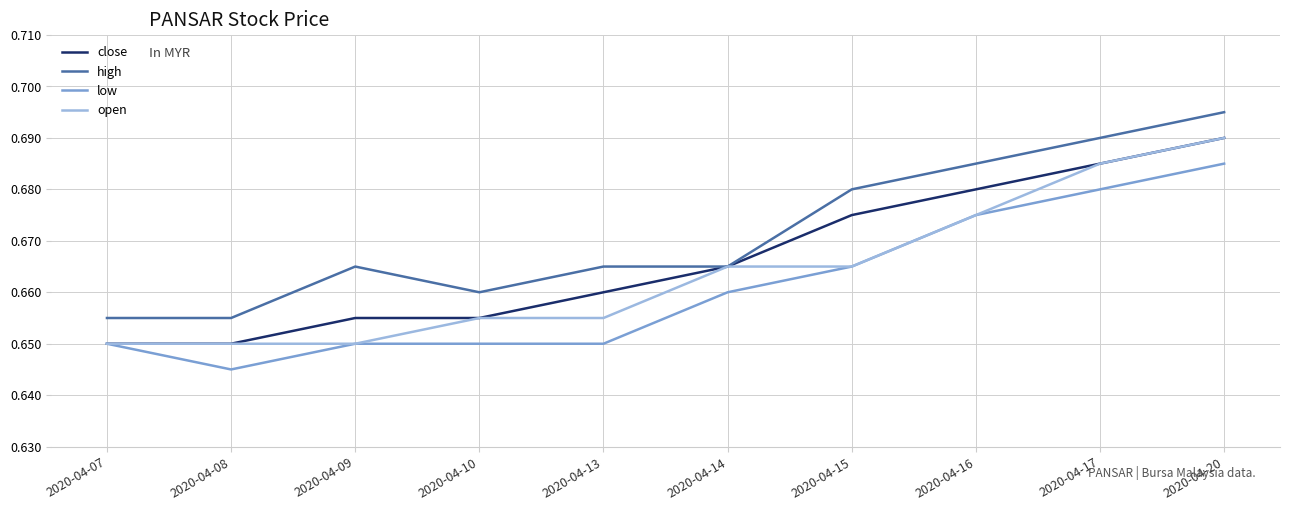

At which category is the sum across all series the highest?

2020-04-20